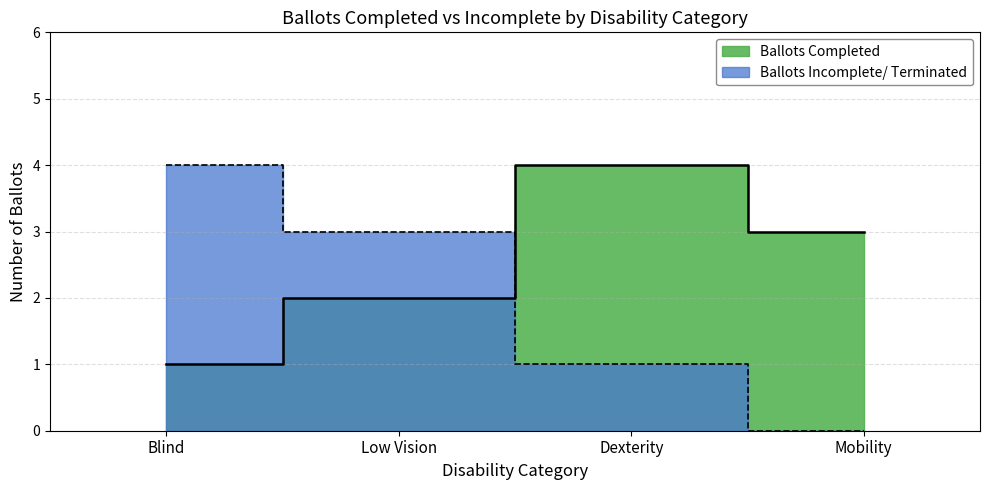

What is the total value across all series at Blind?

5